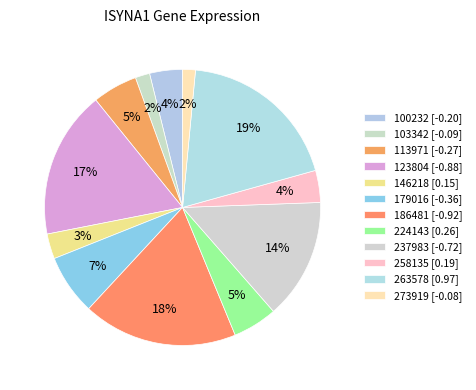

What is the change in value from 113971 to 263578?

+1.2